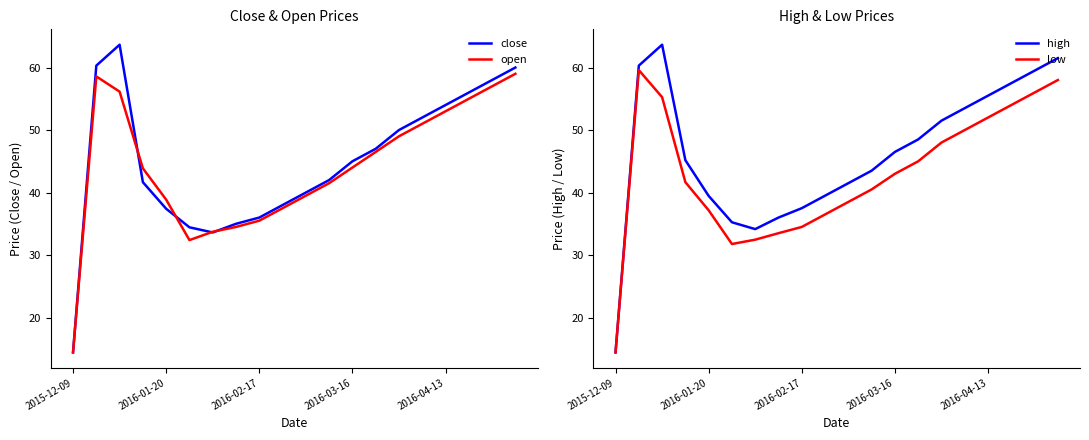

How many categories are shown in the chart?

20